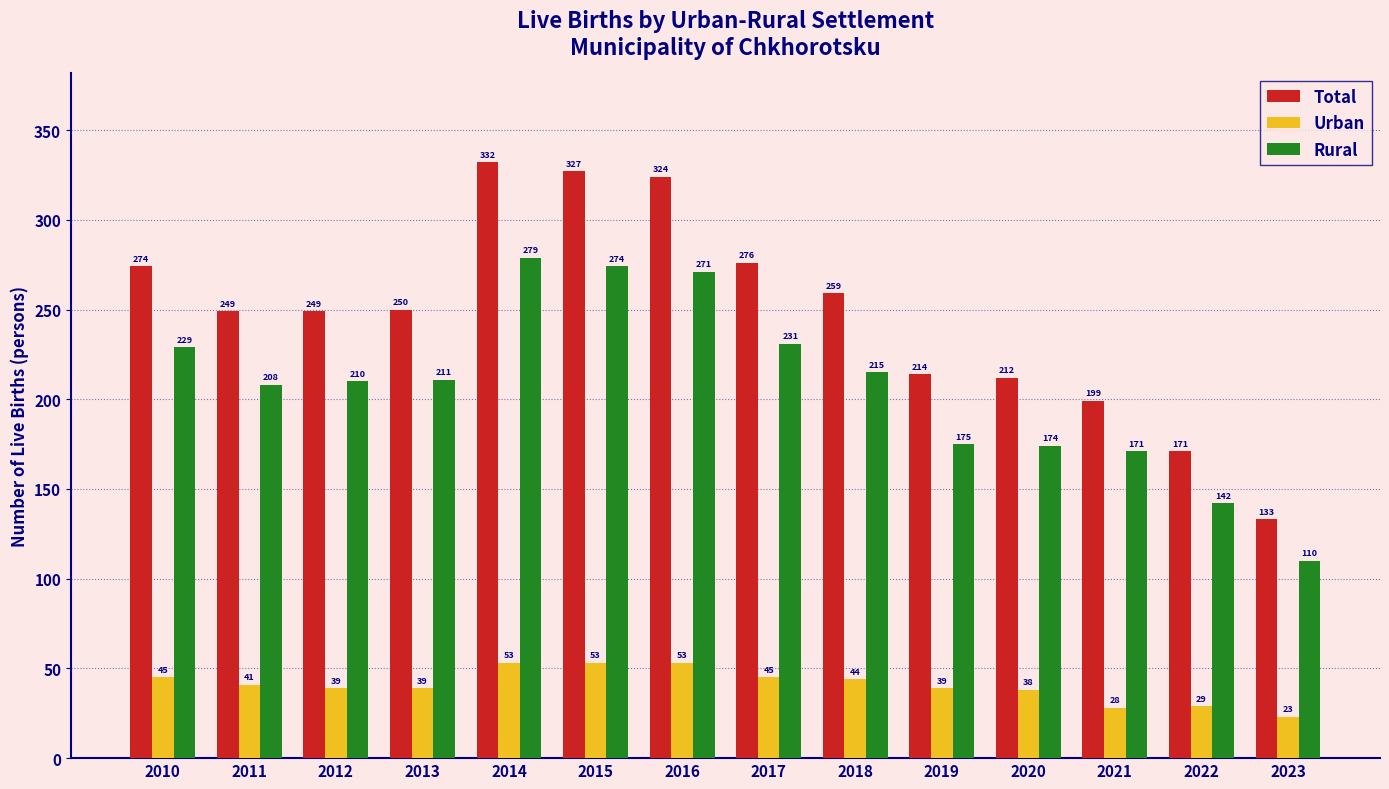

At which label does Rural first exceed 211?

2010